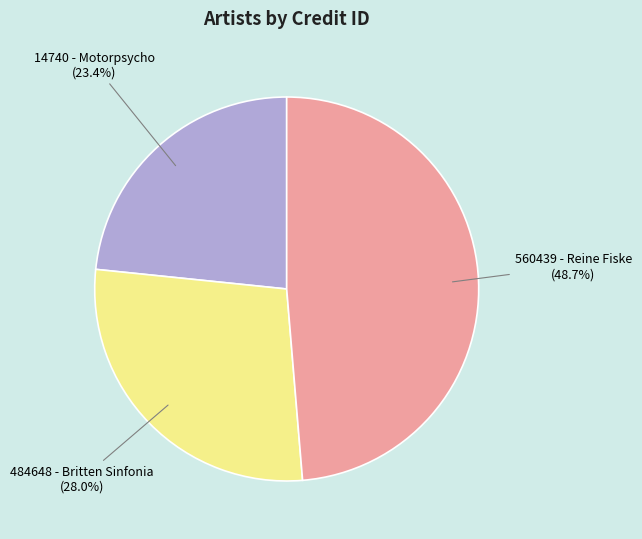

Is there any slice that represents more than half of the pie?

No